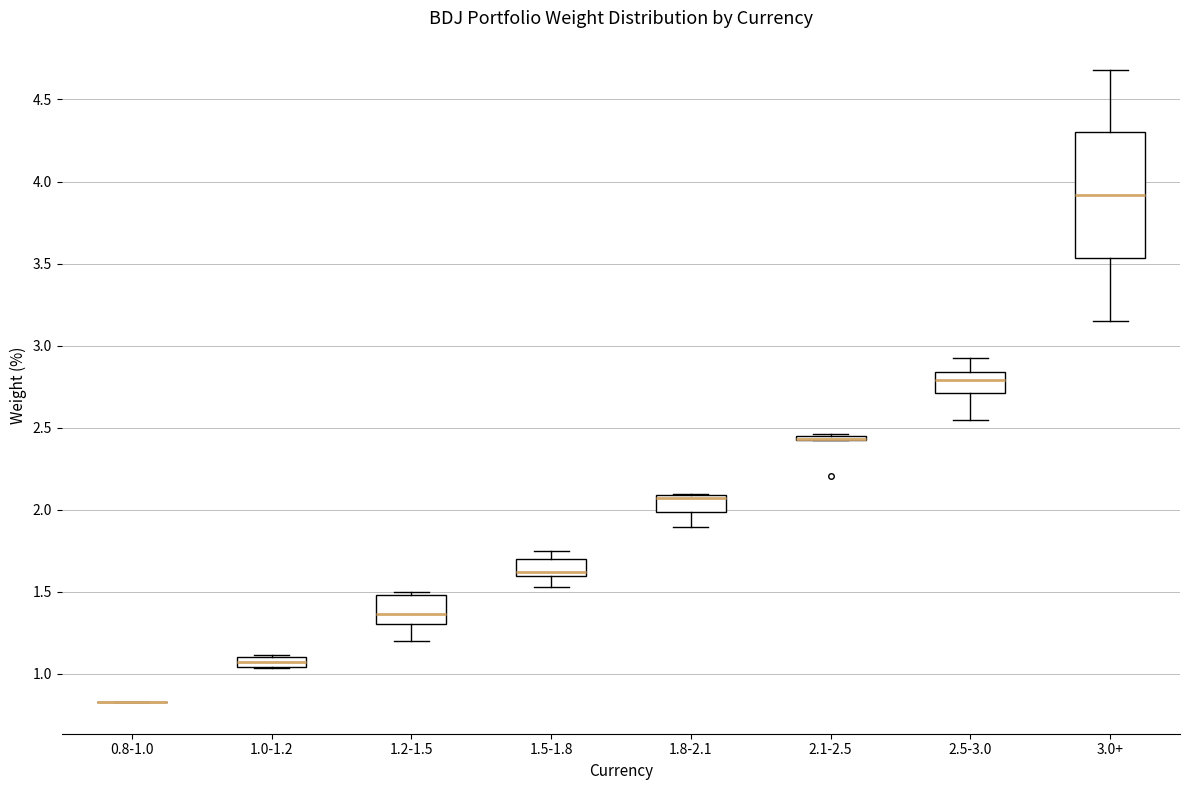

Comparing the boxes themselves (not the whiskers), which one is the tallest?

3.0+